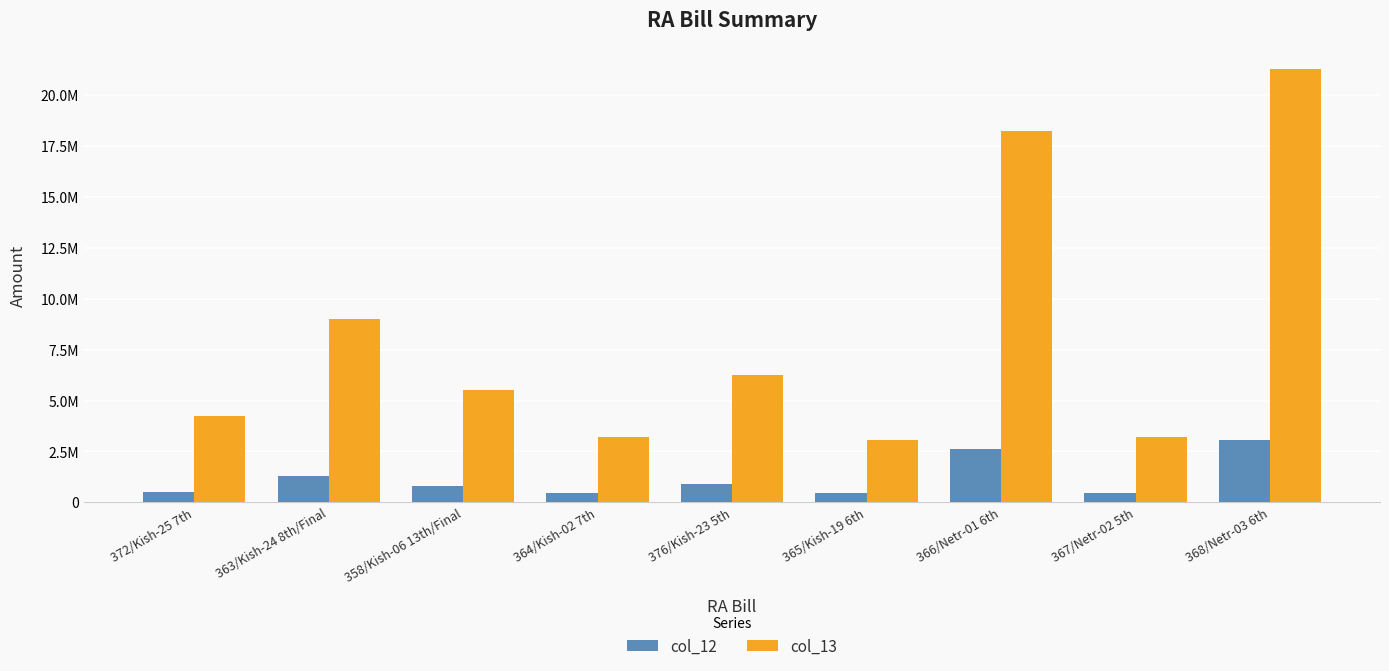

What are all the series names shown in the legend?

col_12, col_13